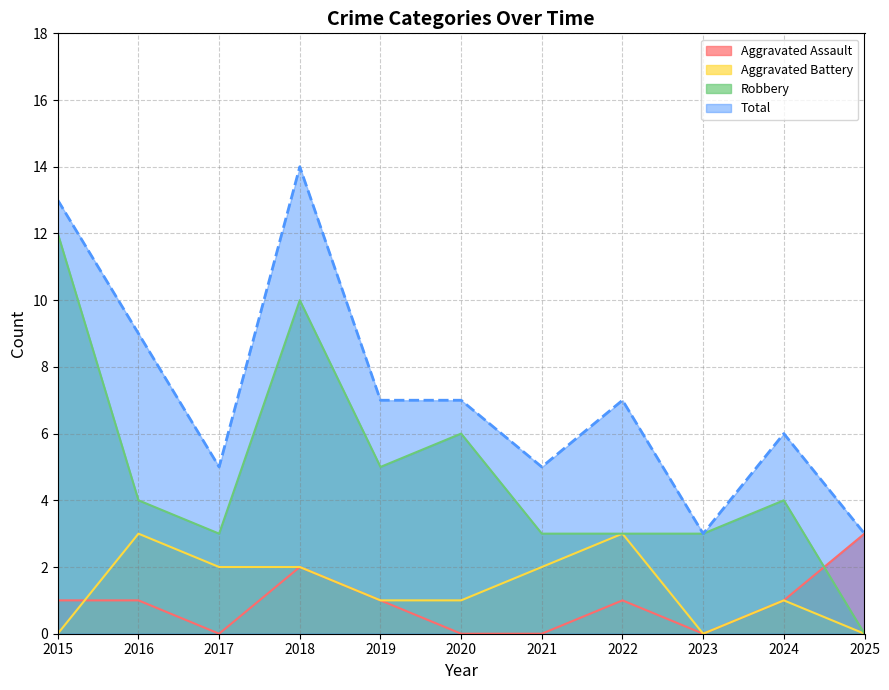

At which category does Total reach its first local valley?

2017